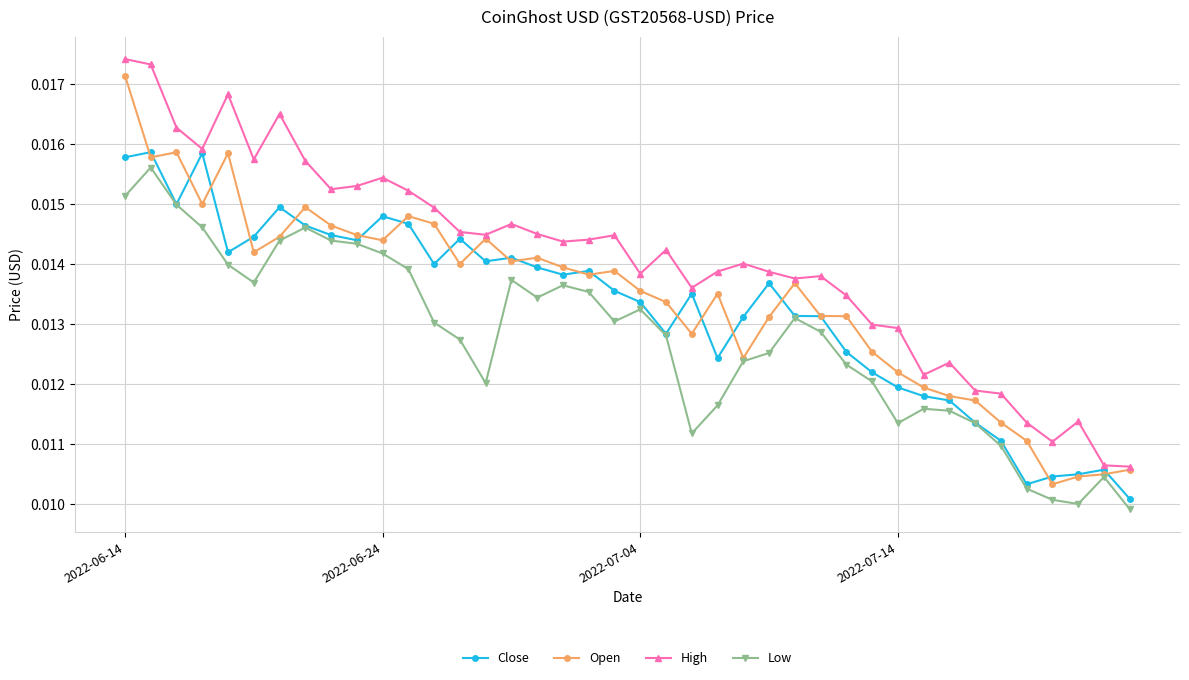

How many Open values are between 0 and 1?

40